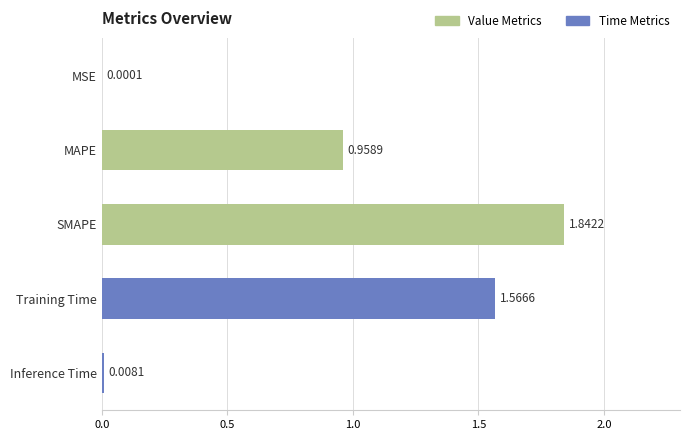

What is the sum of all values?

4.4